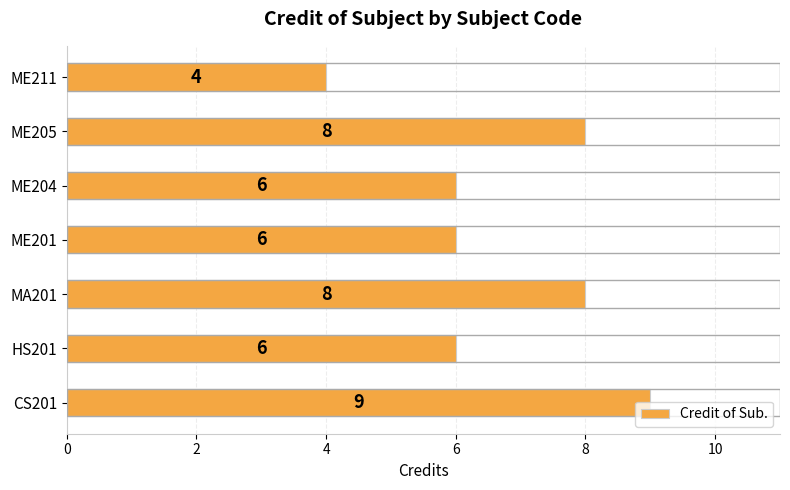

True or false: the data shows 14 at ME205.

False